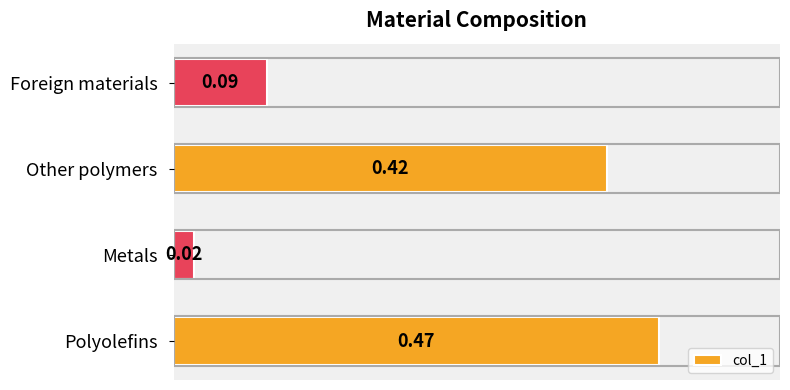

What is the change in value from Metals to Other polymers?

+0.4